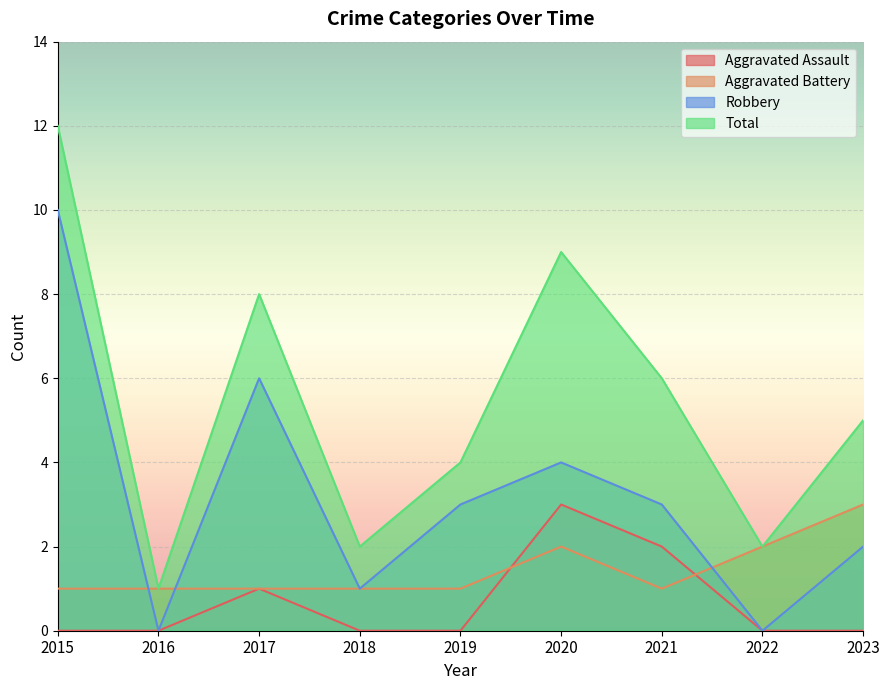

How many distinct data groups are displayed?

4